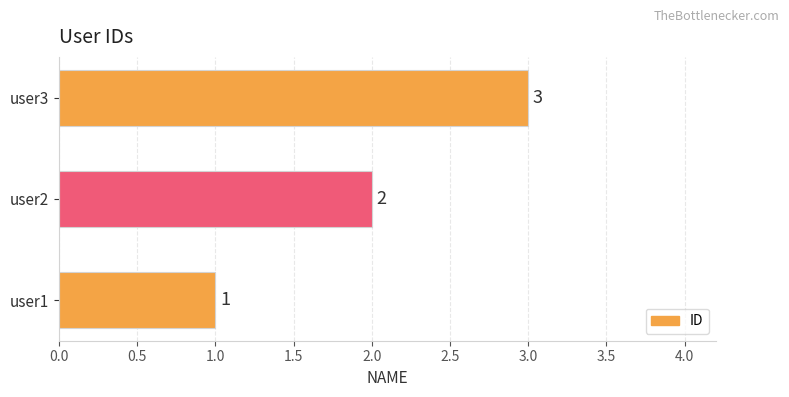

What is the change in value from user1 to user2?

+1